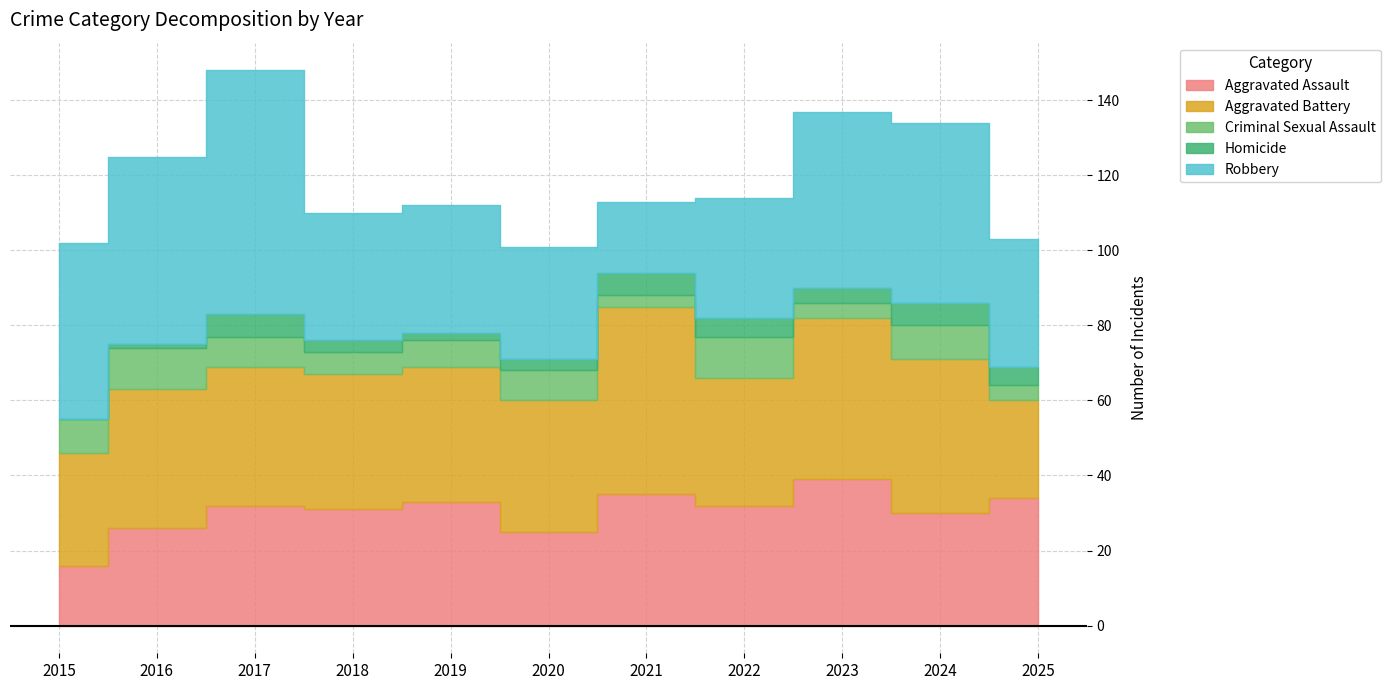

Is it true that Homicide equals 6 at 2024?

True